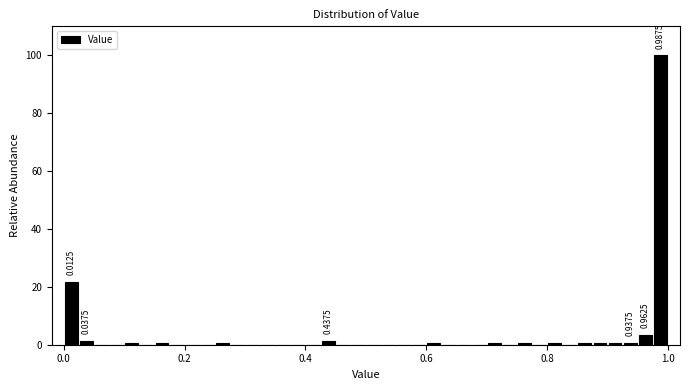

Read against the x-axis, roughly where is the centre of the tallest bar?

0.98